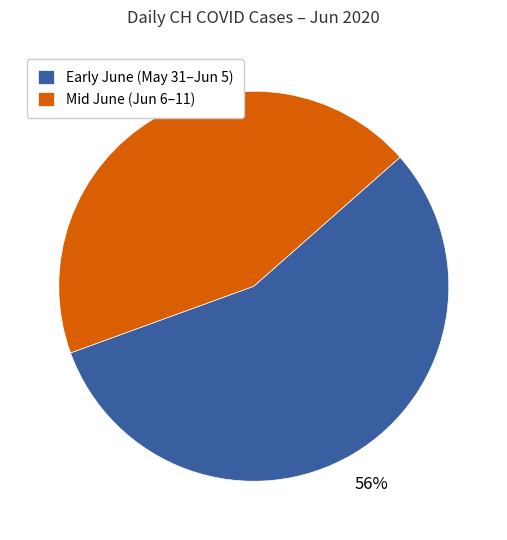

Is it true that Mid June (Jun 6–11) is 44% of the pie?

True